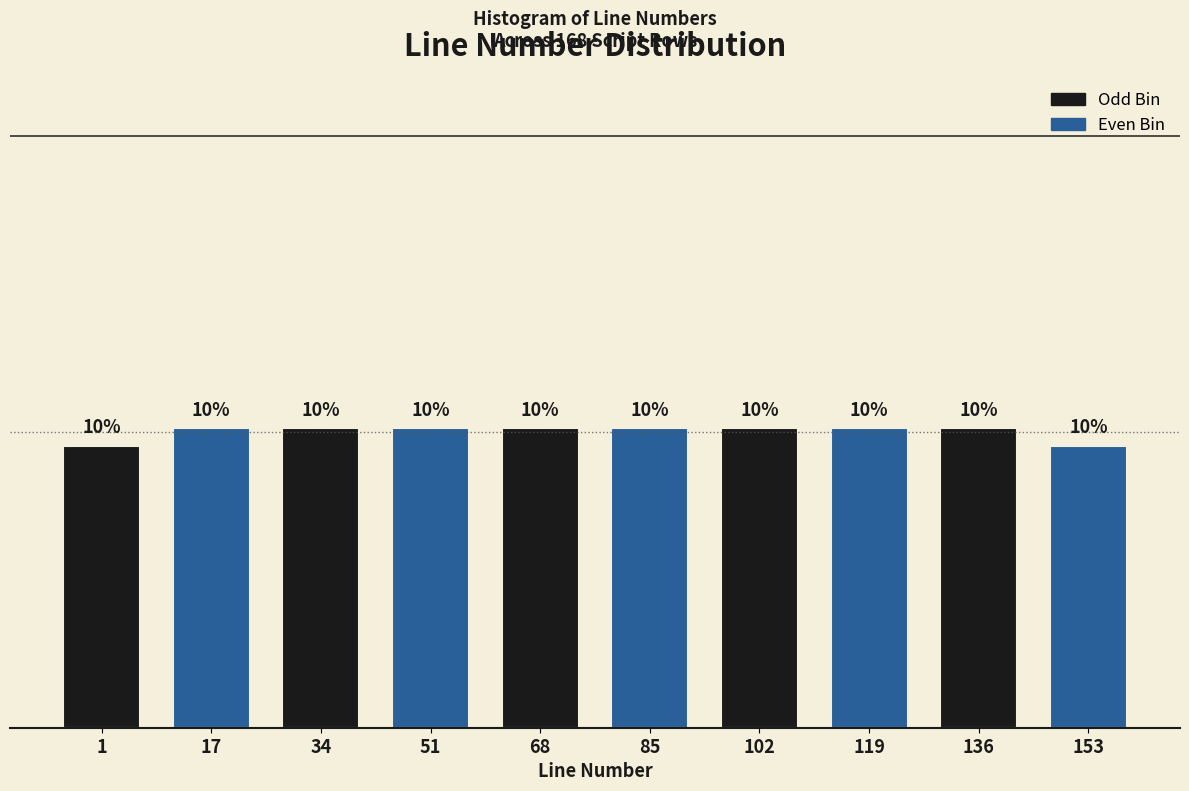

How many bars are there in total?

10